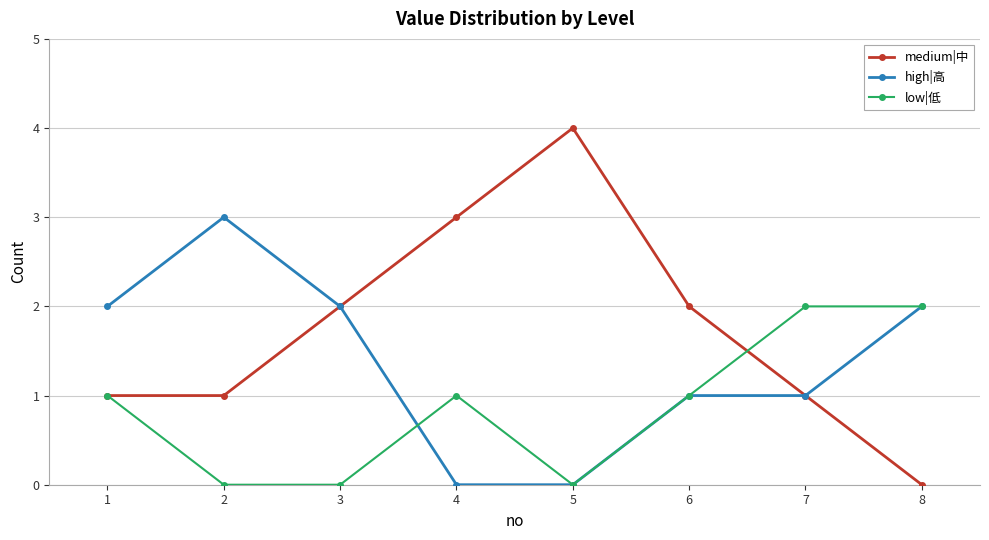

List the series in order of their peak value, highest first.

medium|中, high|高, low|低